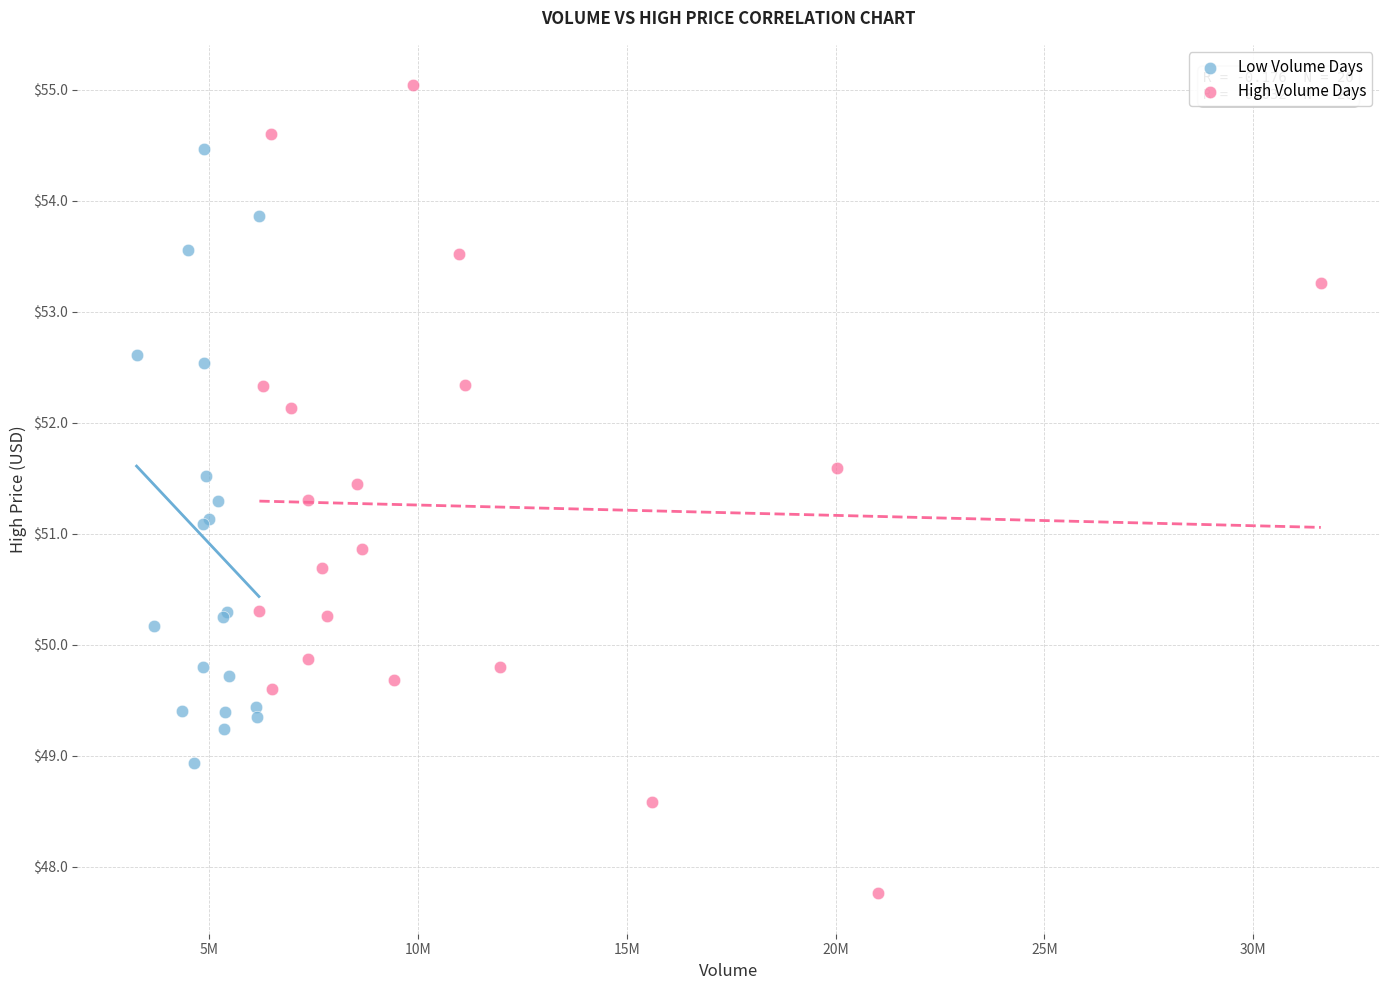

Which series reaches the maximum Y coordinate?

High Volume Days